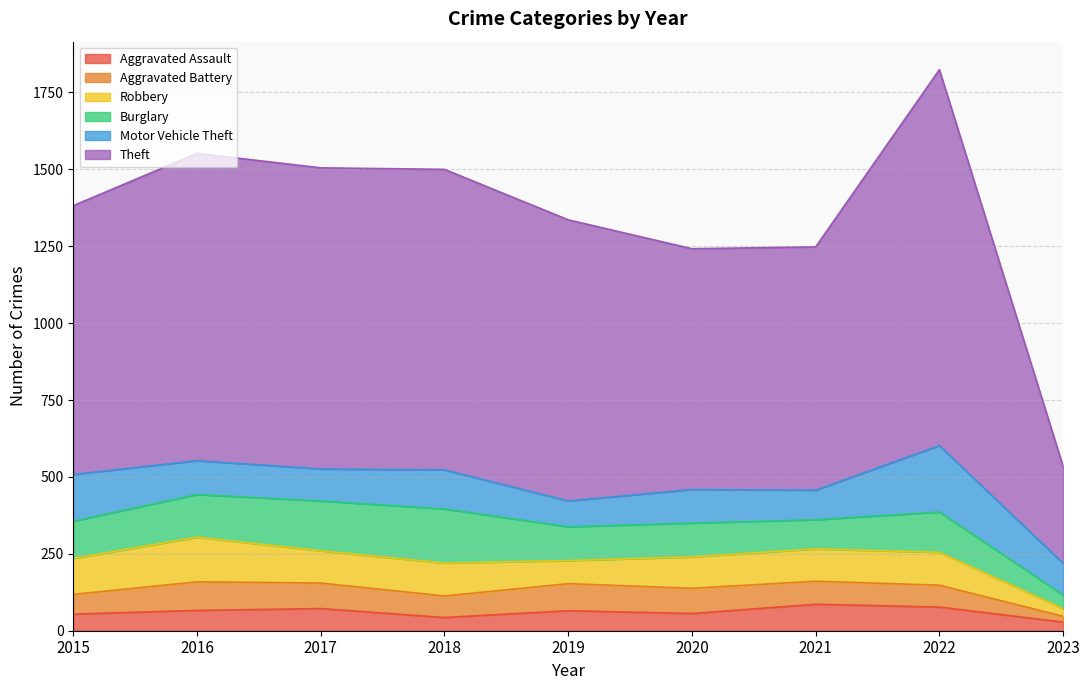

Which series has the widest spread of values?

Theft